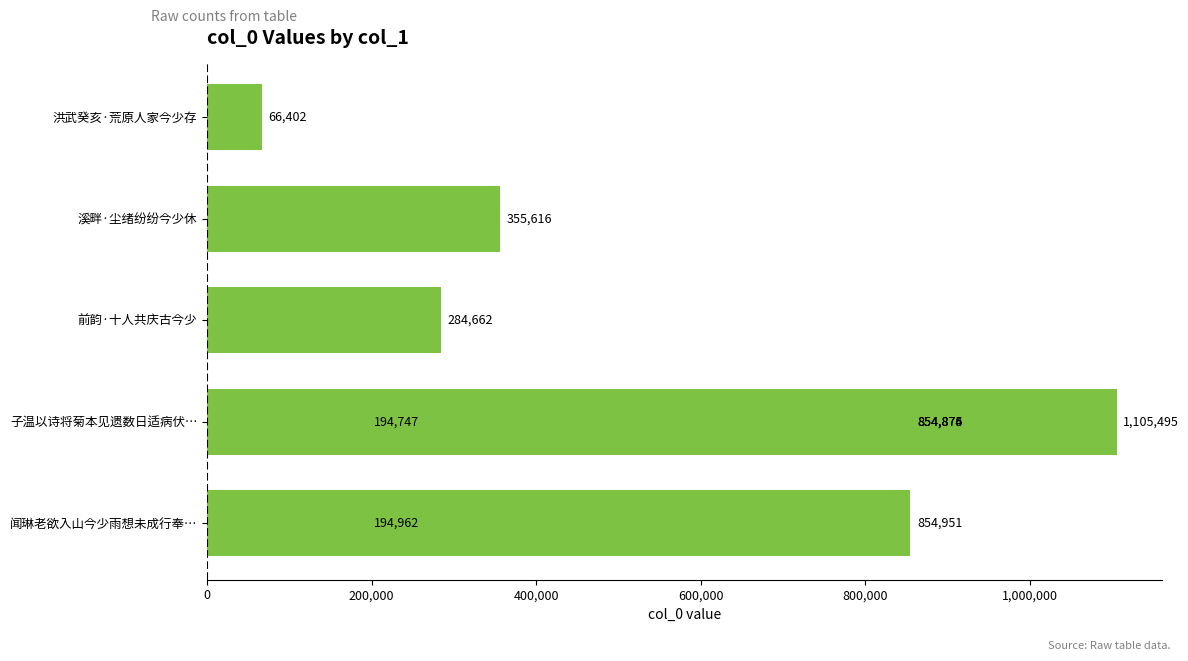

What is the difference between the maximum and minimum values?

1039093